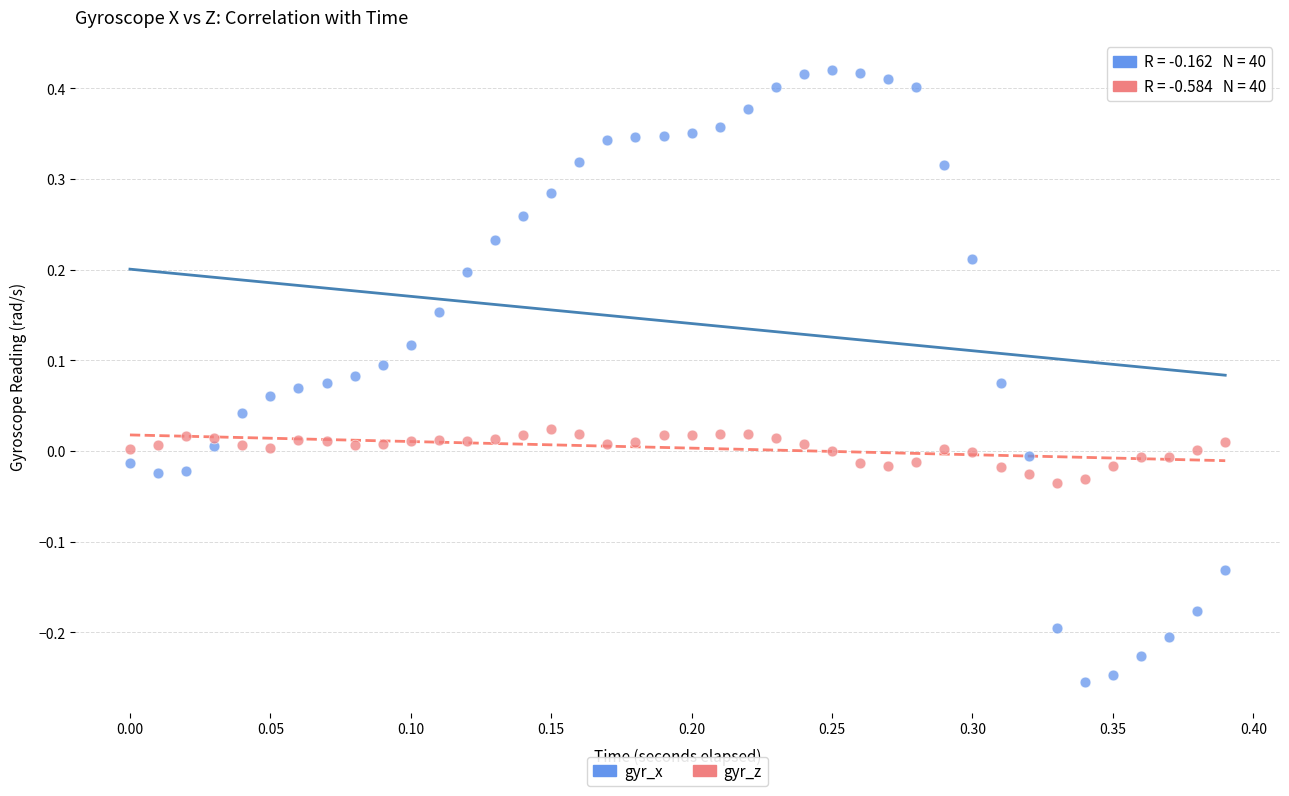

Which series has the largest Y range (max minus min)?

gyr_x